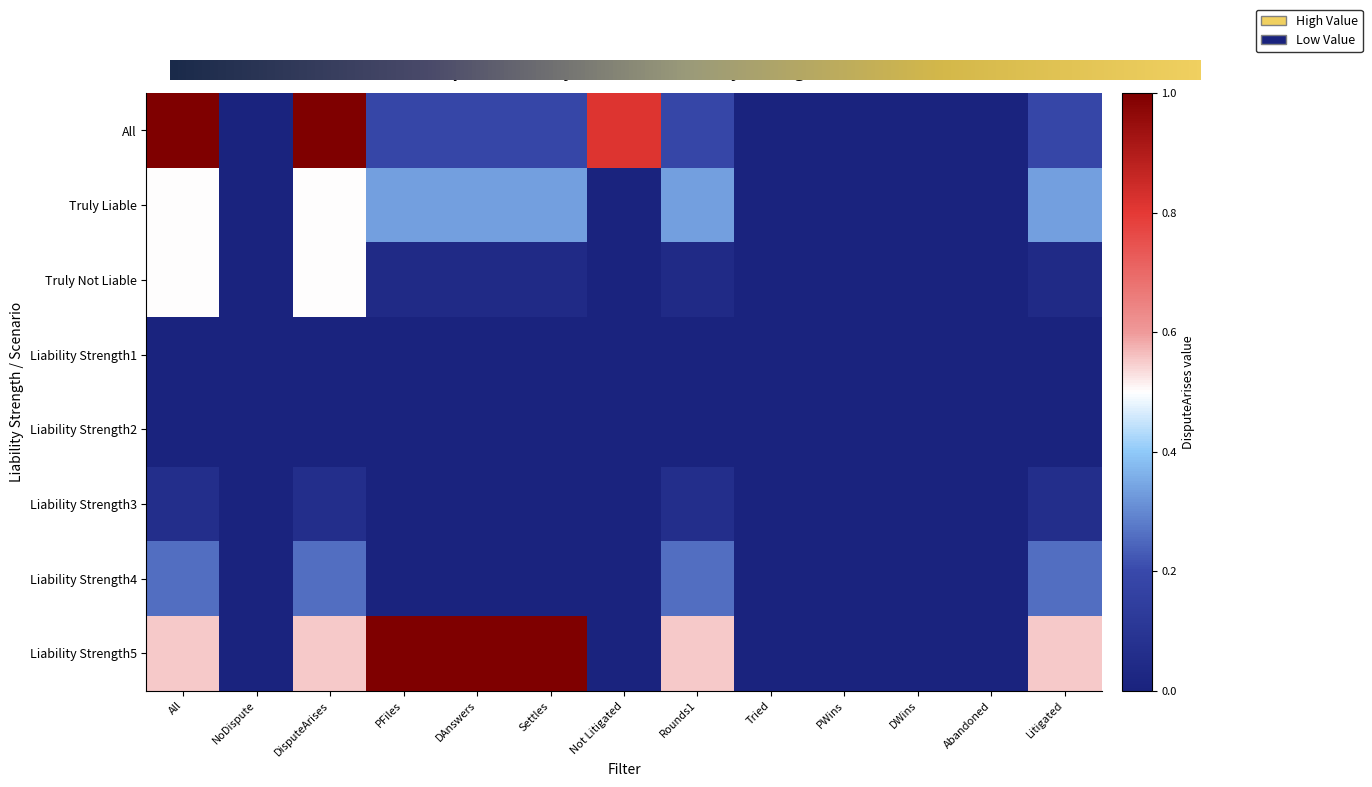

What is the average value of the All series?

0.3